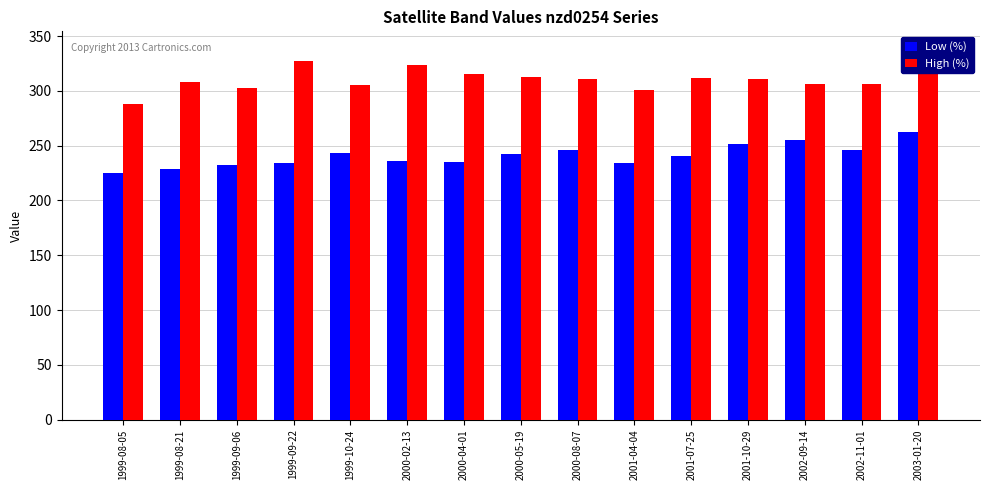

What is the difference between the High (%) values at 2001-07-25 and 1999-08-21?

3.3